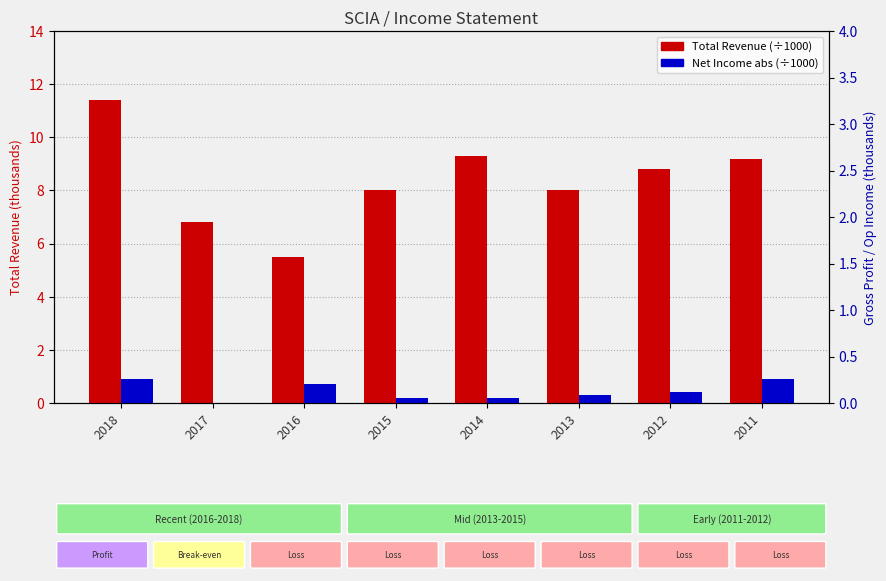

Which series has the widest spread of values?

Total Revenue (thousands)